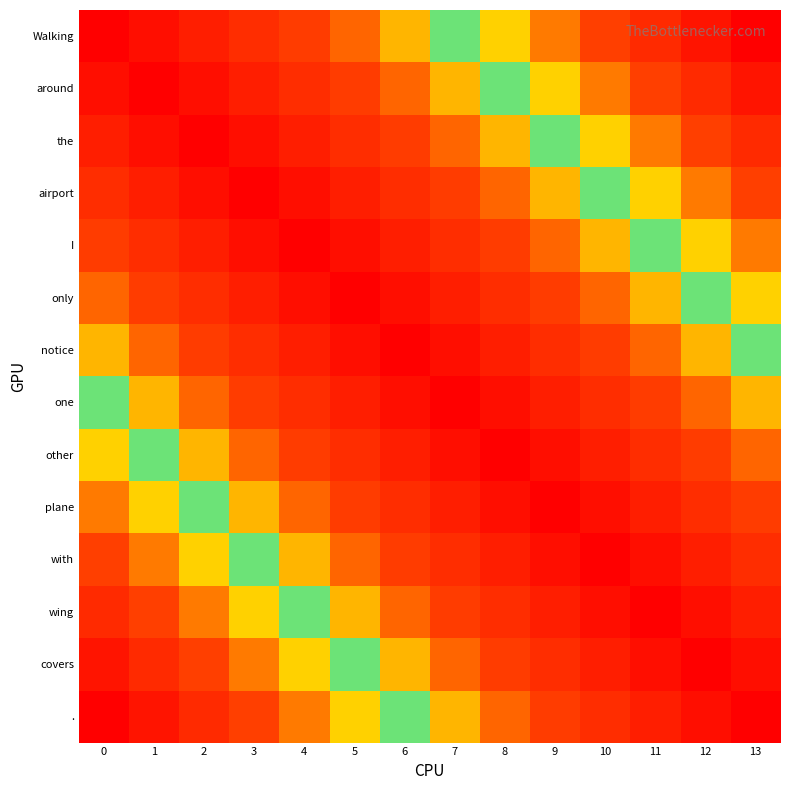

Which series has the largest range (max minus min)?

Walking